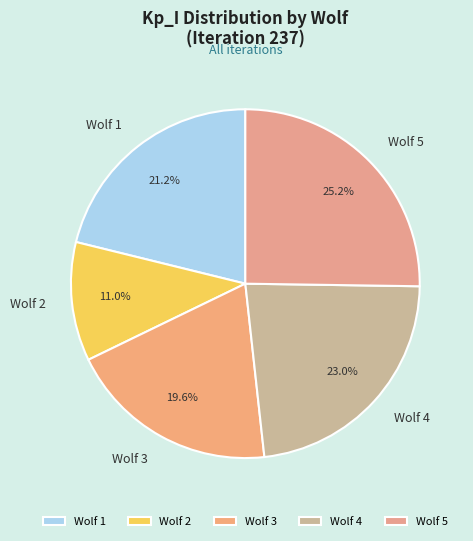

Which category has the smallest portion of the pie?

Wolf 2